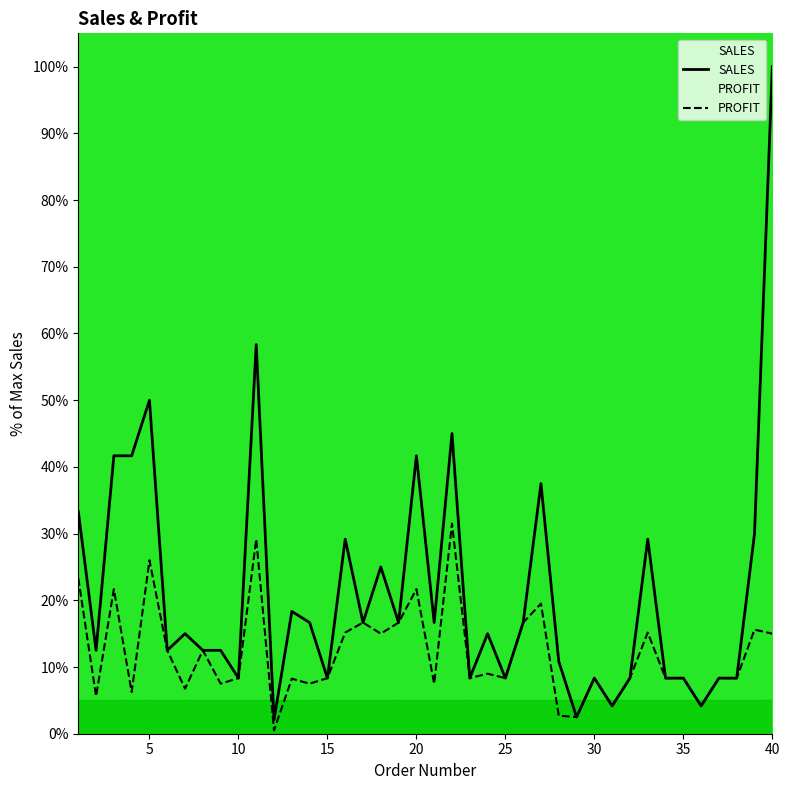

List the labels in order of value, largest first.

40, 11, 5, 22, 3, 4, 20, 27, 1, 39, 16, 33, 18, 13, 14, 17, 19, 21, 26, 7, 24, 2, 6, 8, 9, 28, 10, 15, 23, 25, 30, 32, 34, 35, 37, 38, 31, 36, 29, 12